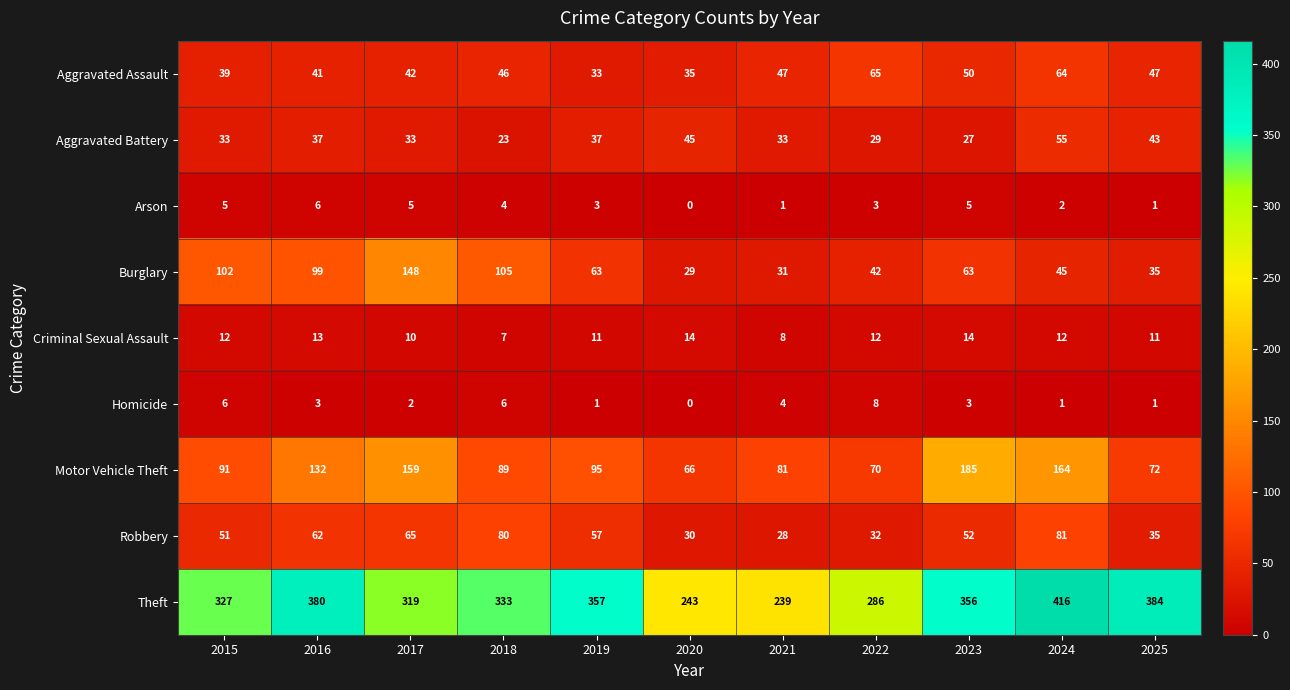

At how many categories does at least one series exceed 267?

9